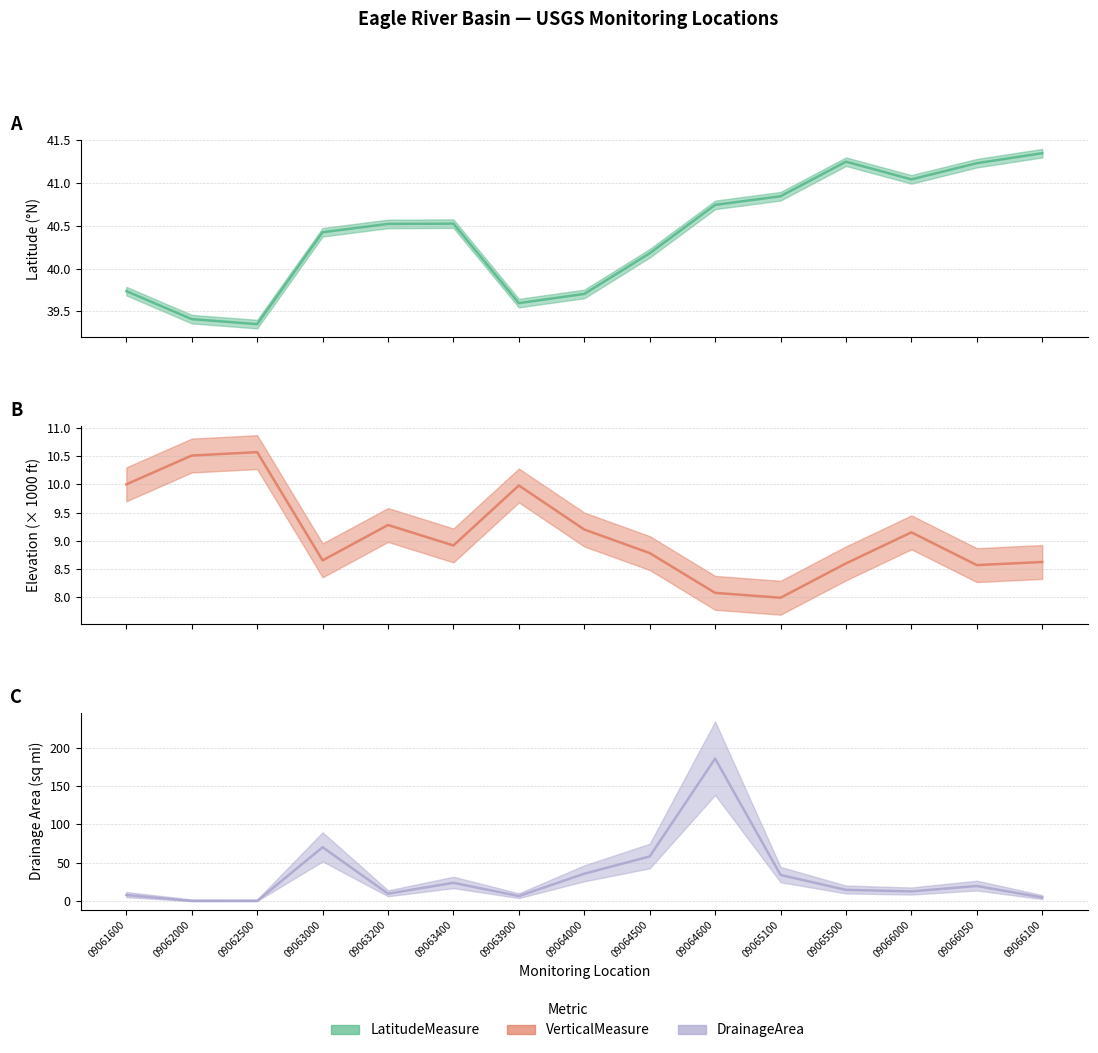

At which category does the chart reach its minimum across all series?

09062000